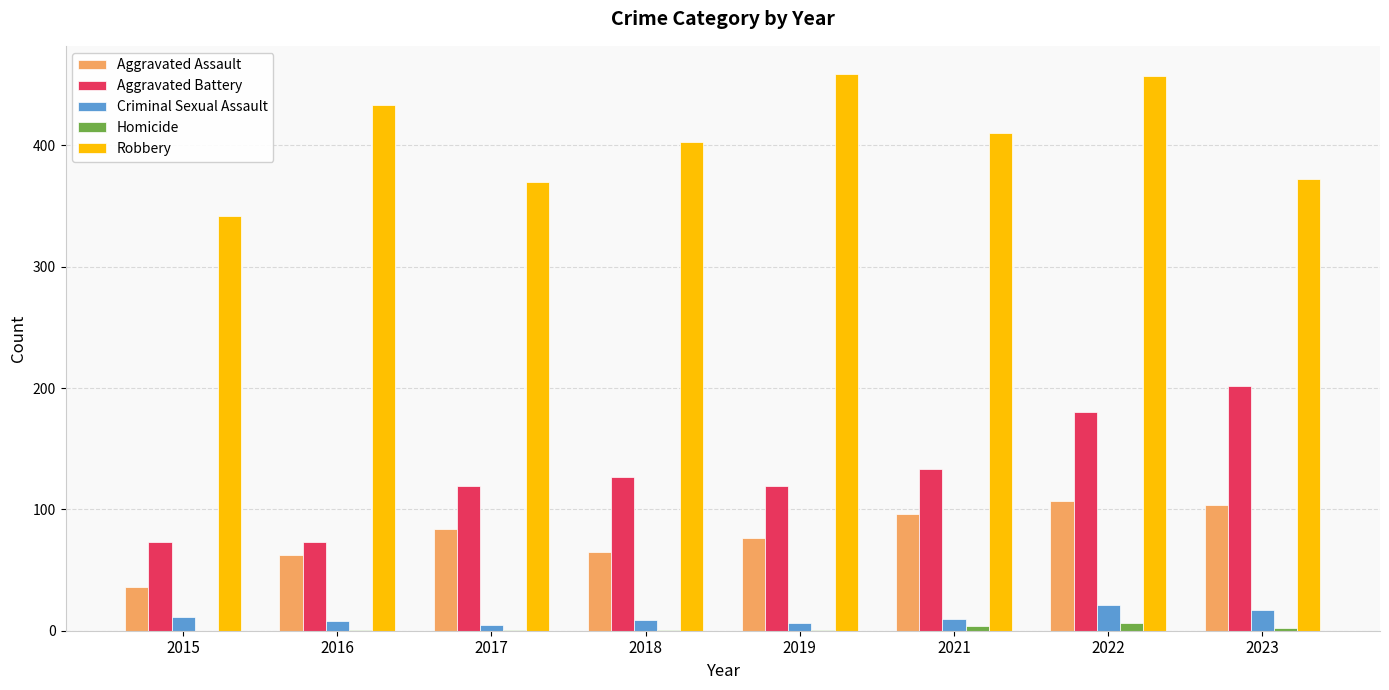

Between 2015 and 2021, which series saw the biggest shift?

Robbery